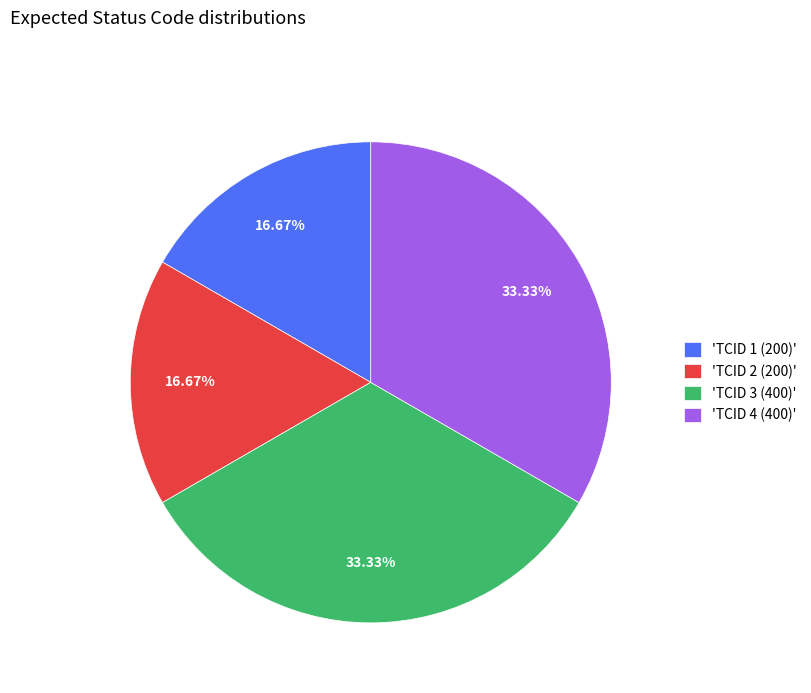

Is there a majority slice in this chart?

No